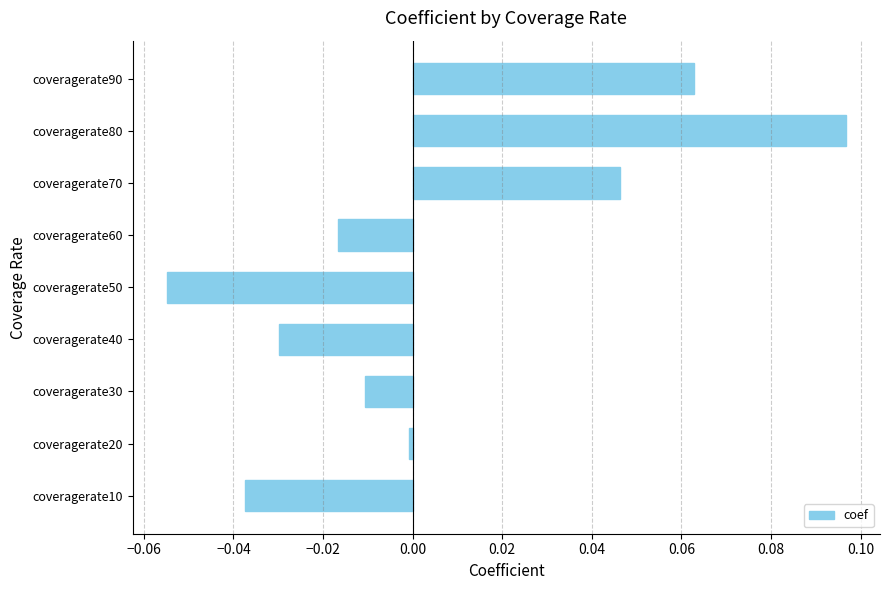

Which label corresponds to the largest value in the chart?

coveragerate80